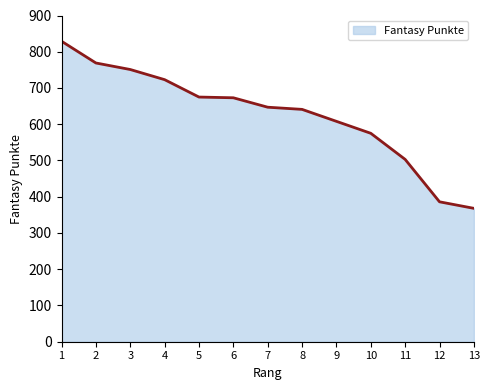

What is the difference between the maximum and minimum values?

461